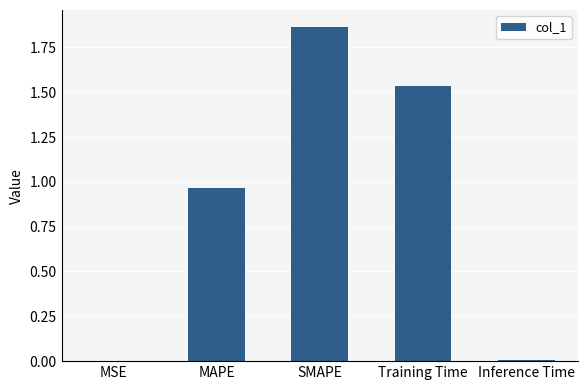

What is the sum of all values?

4.4